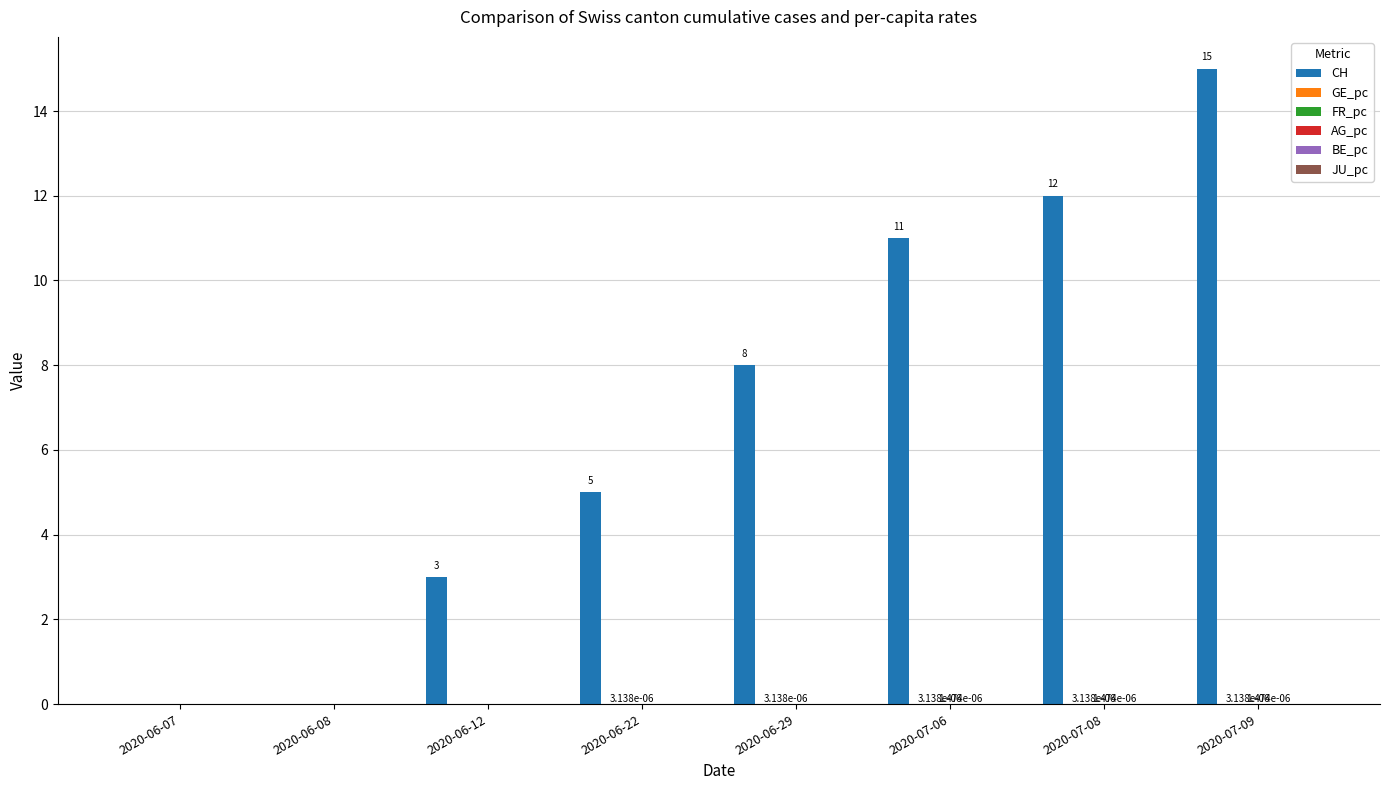

What is the greatest value displayed?

15.0